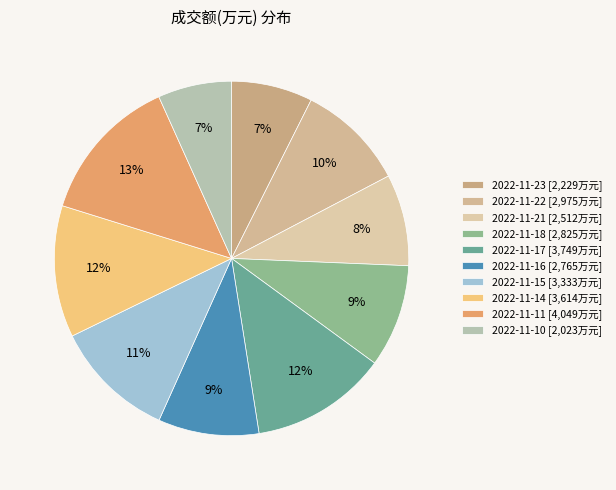

Is there any slice that represents more than half of the pie?

No